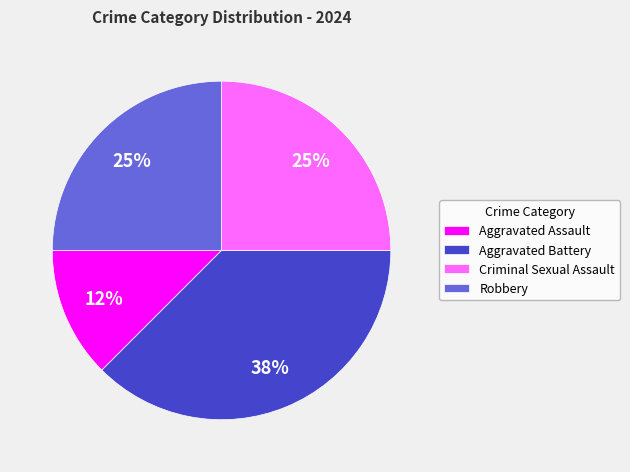

Count the number of slices in the pie.

4